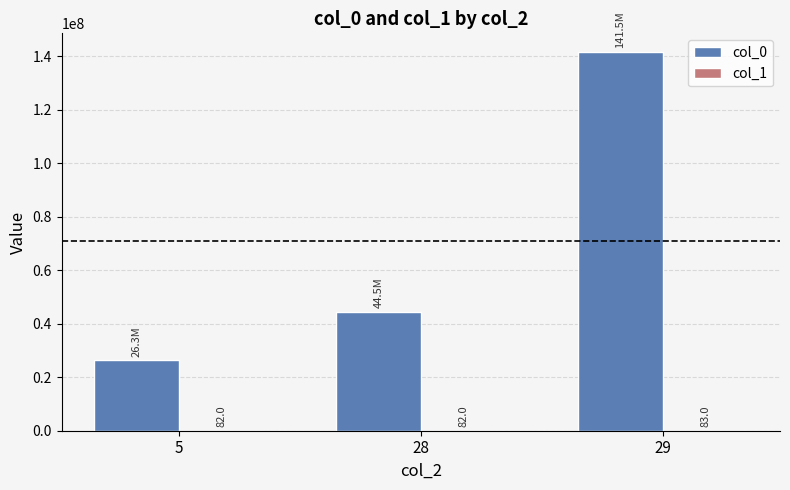

What is the maximum value shown in the chart?

141494756